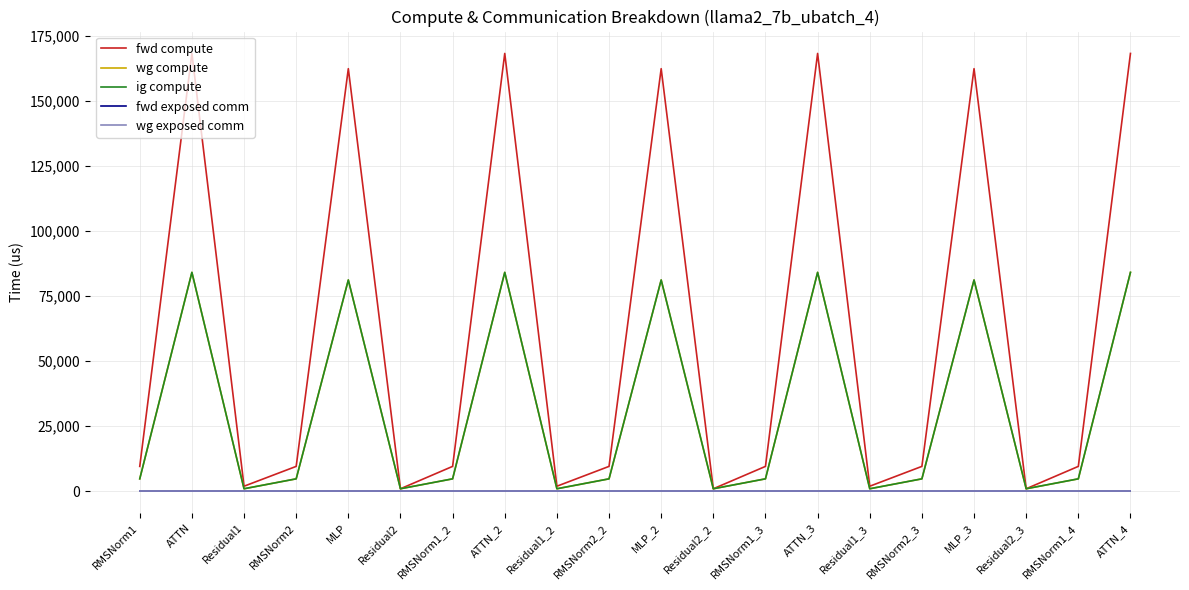

True or false: fwd compute and wg compute intersect in this chart.

False